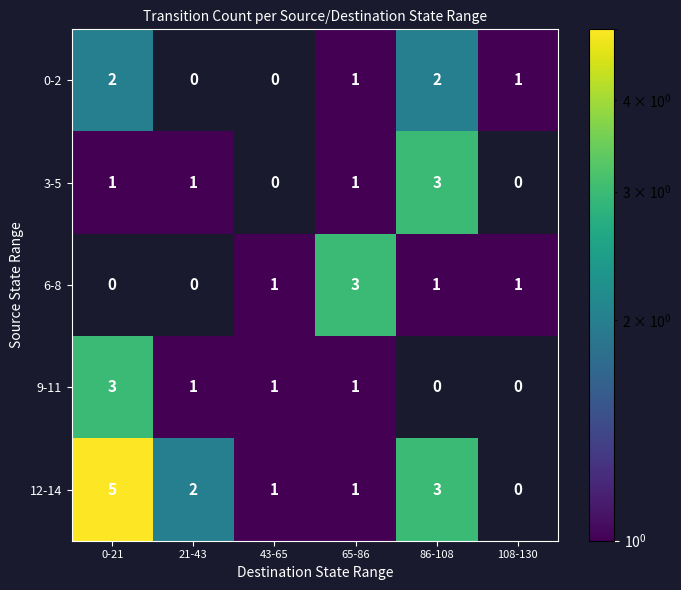

What value does the 9-11 series have at 0-21?

3